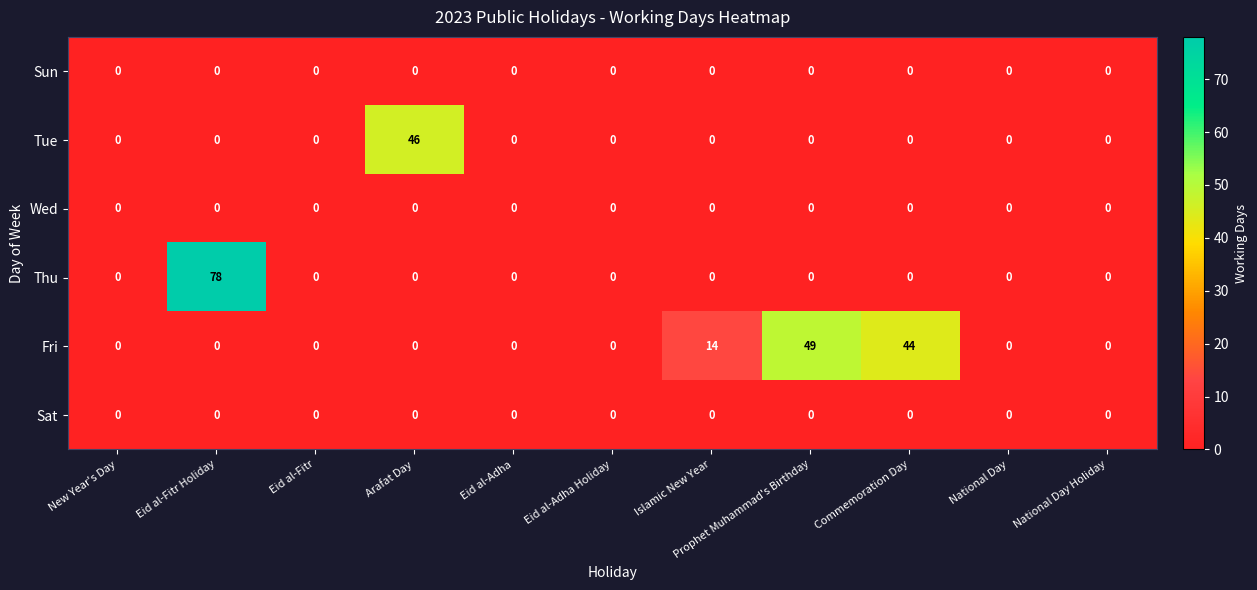

At which category does the chart reach its peak across all series?

Eid al-Fitr Holiday